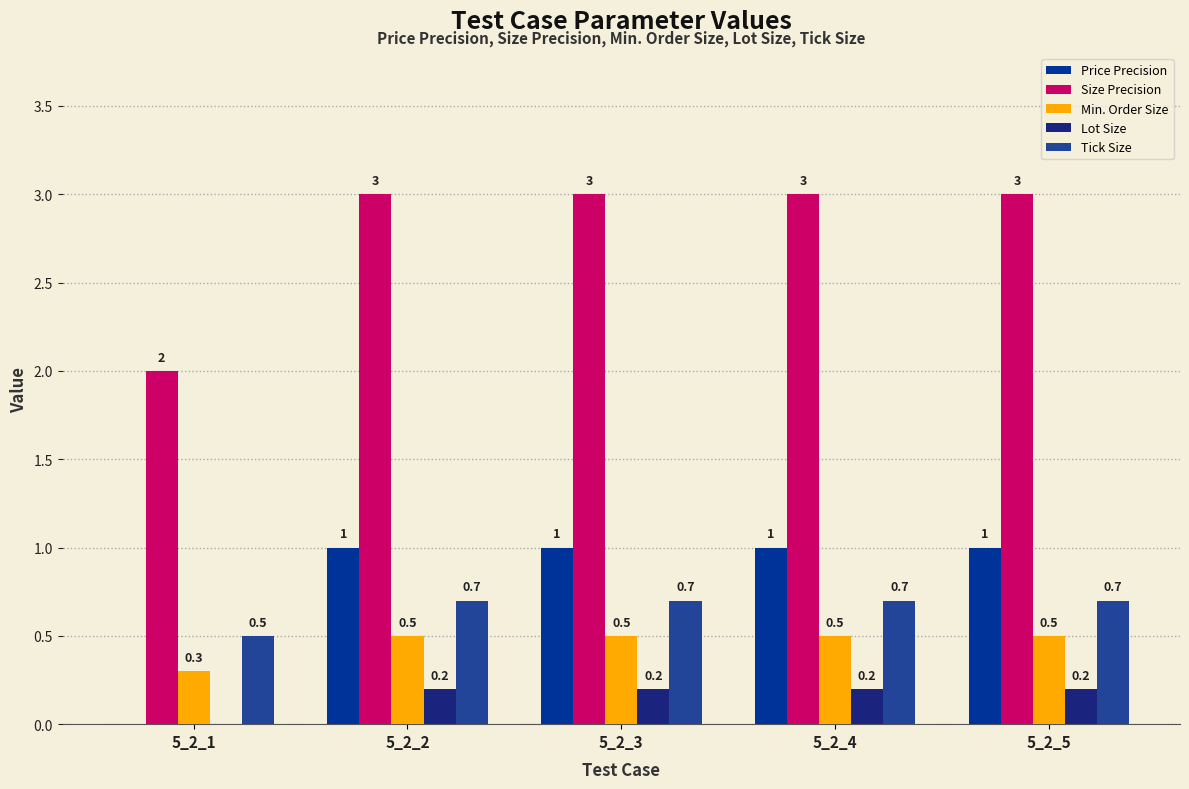

What is the difference between the Min. Order Size values at 5_2_1 and 5_2_4?

0.2